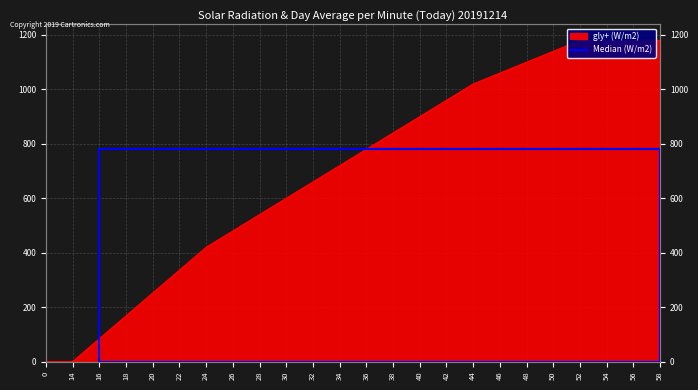

What is the approximate value at 44?

1020